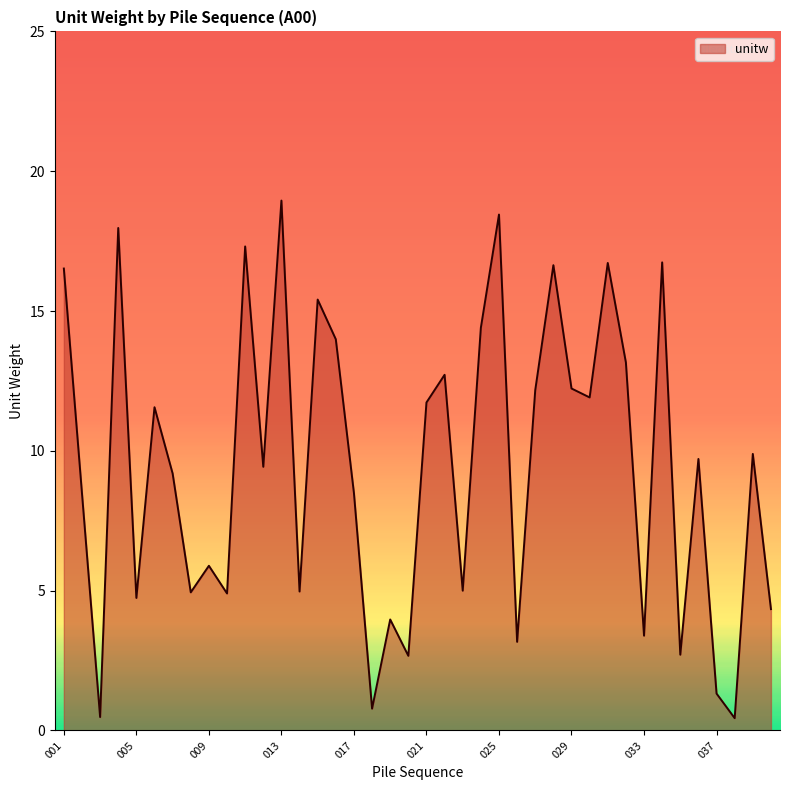

What is the difference between the maximum and minimum values?

18.5